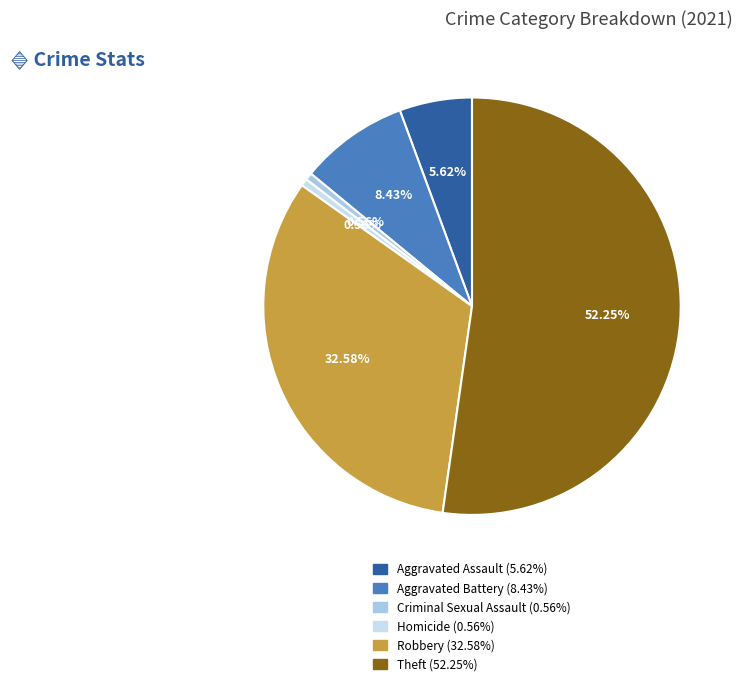

Is there any slice that represents more than half of the pie?

Yes